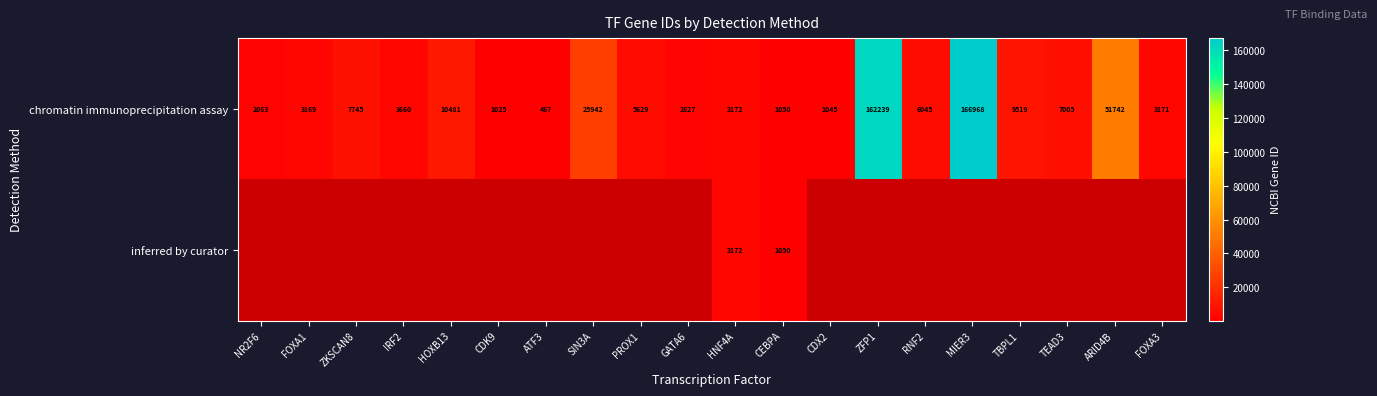

Rank the categories by chromatin immunoprecipitation assay value from highest to lowest.

MIER3, ZFP1, ARID4B, SIN3A, HOXB13, TBPL1, ZKSCAN8, TEAD3, RNF2, PROX1, IRF2, HNF4A, FOXA3, FOXA1, GATA6, NR2F6, CEBPA, CDX2, CDK9, ATF3